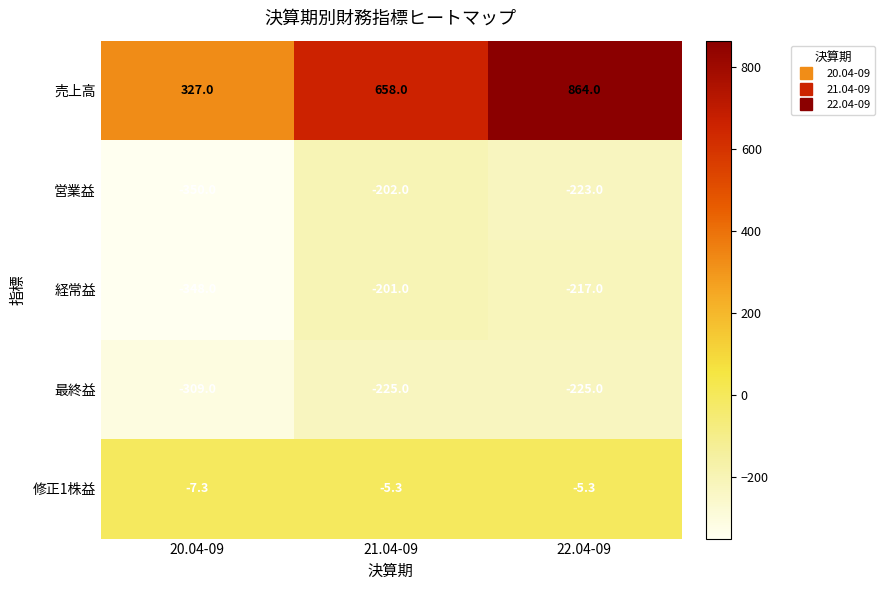

Rank the series by their maximum value, from lowest to highest.

最終益, 営業益, 経常益, 修正1株益, 売上高